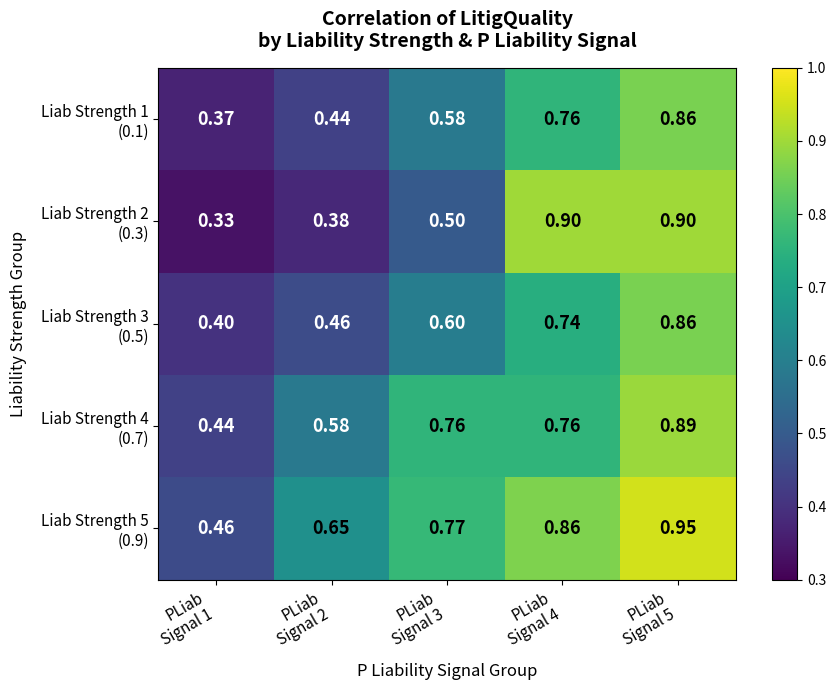

Which series has the largest range (max minus min)?

Liab Strength 2 (0.3)